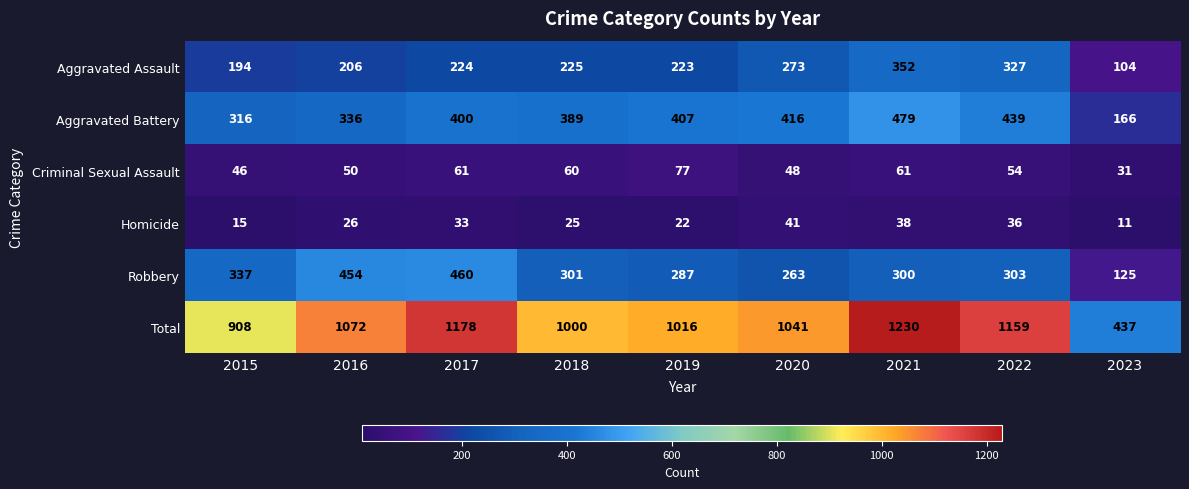

What is the difference between the highest and lowest values at 2015?

893